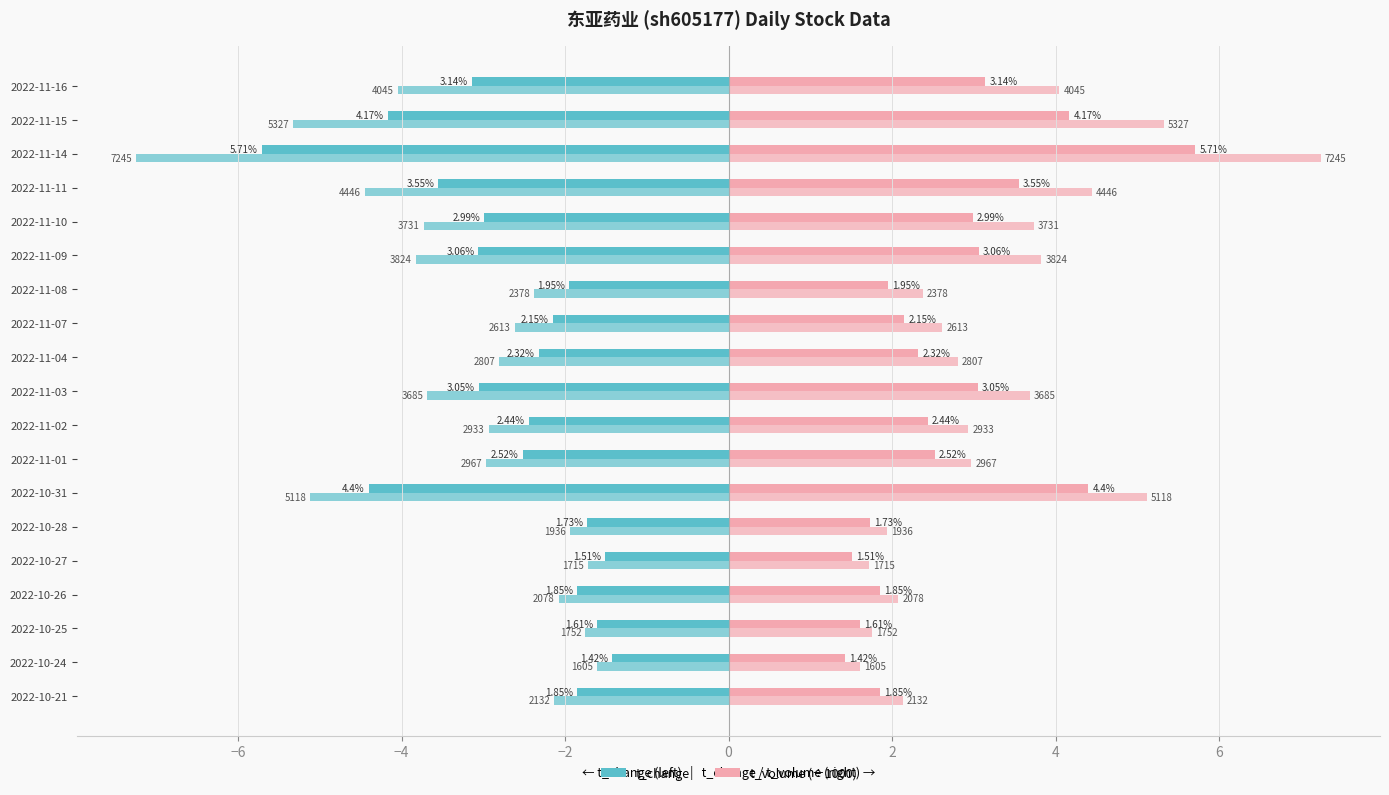

Count the number of categories in the chart.

19